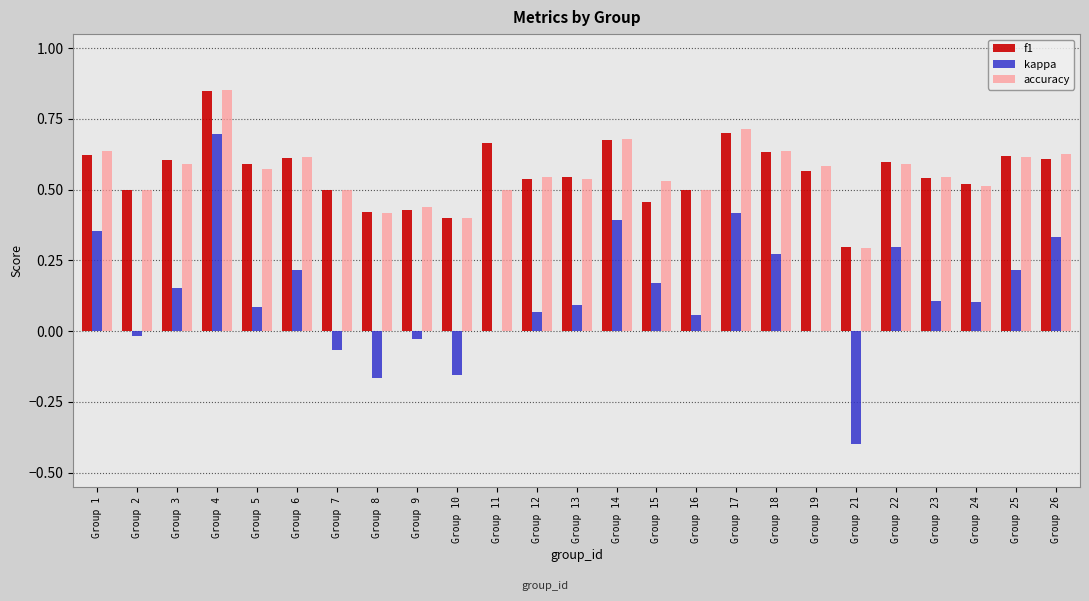

Which category has the highest value in the f1 series?

Group 4